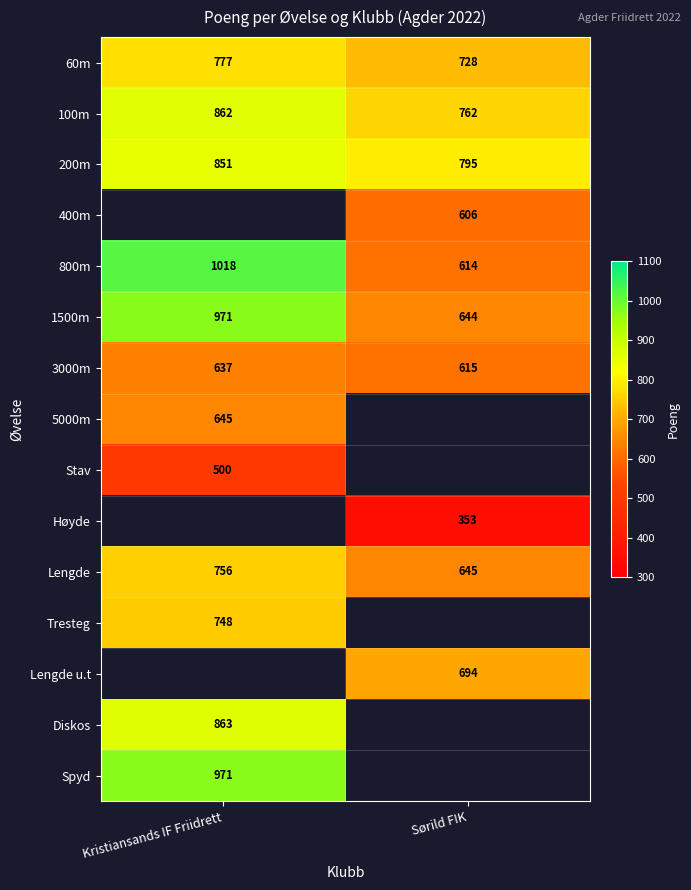

What is the lowest value of the 100m series?

762